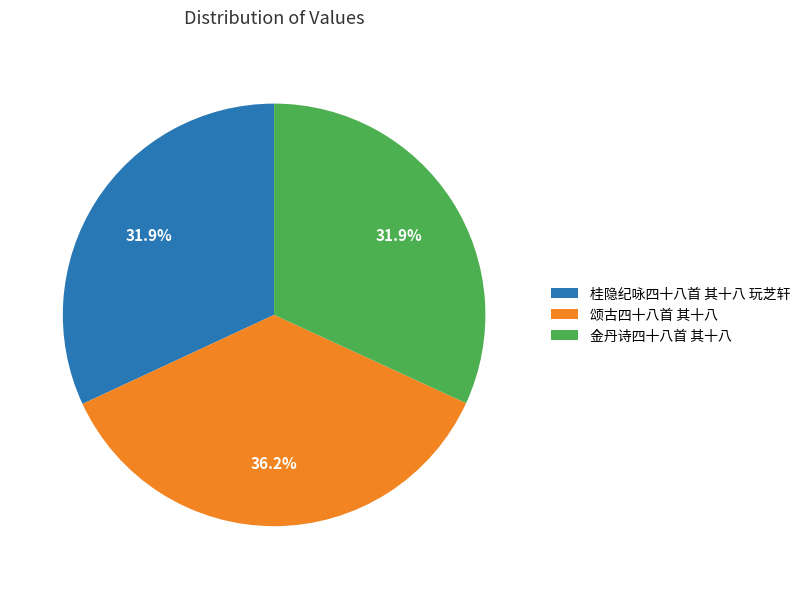

Which category has the biggest portion of the pie?

颂古四十八首 其十八